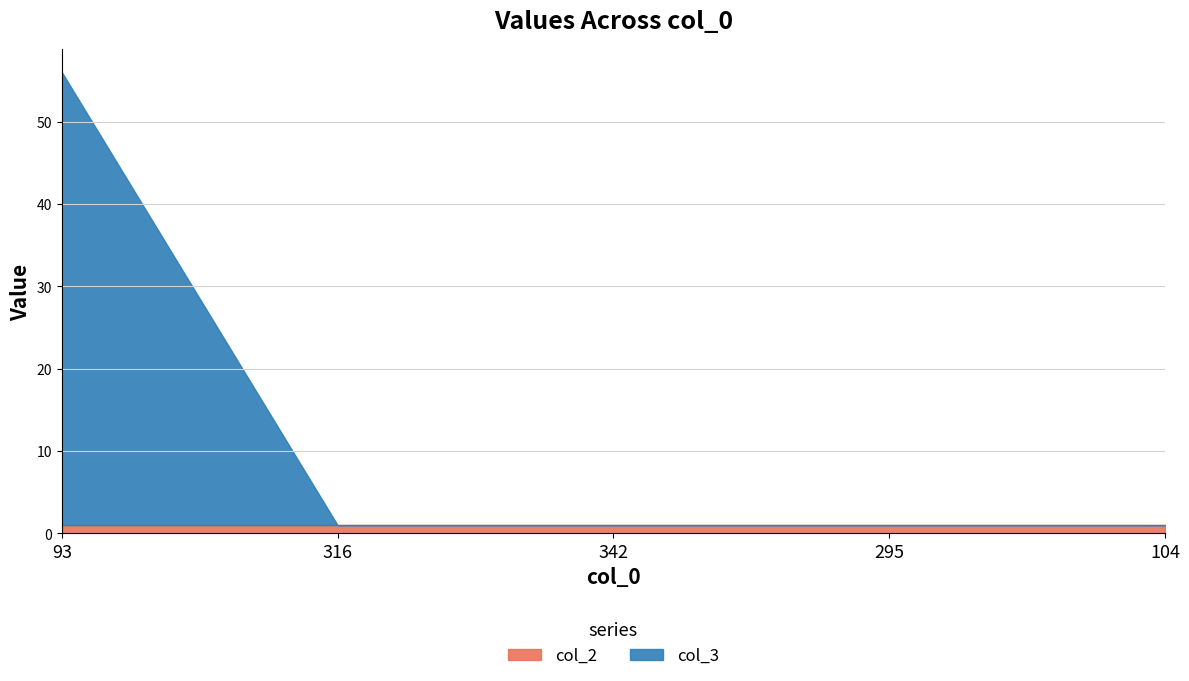

Which category has the highest value in the col_2 series?

93